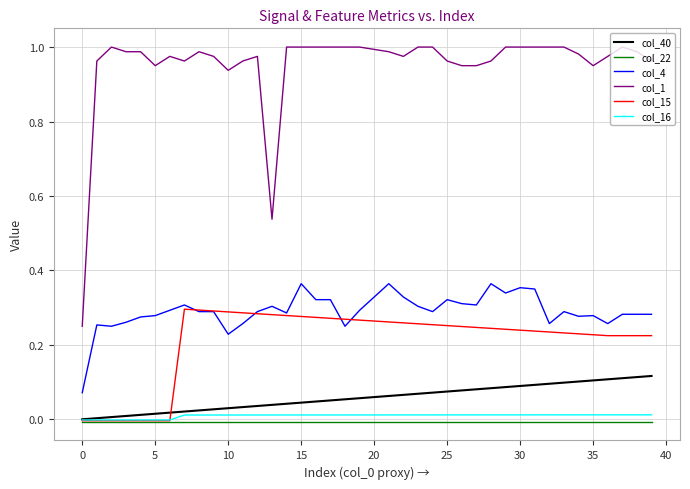

Which series has the widest spread of values?

col_1